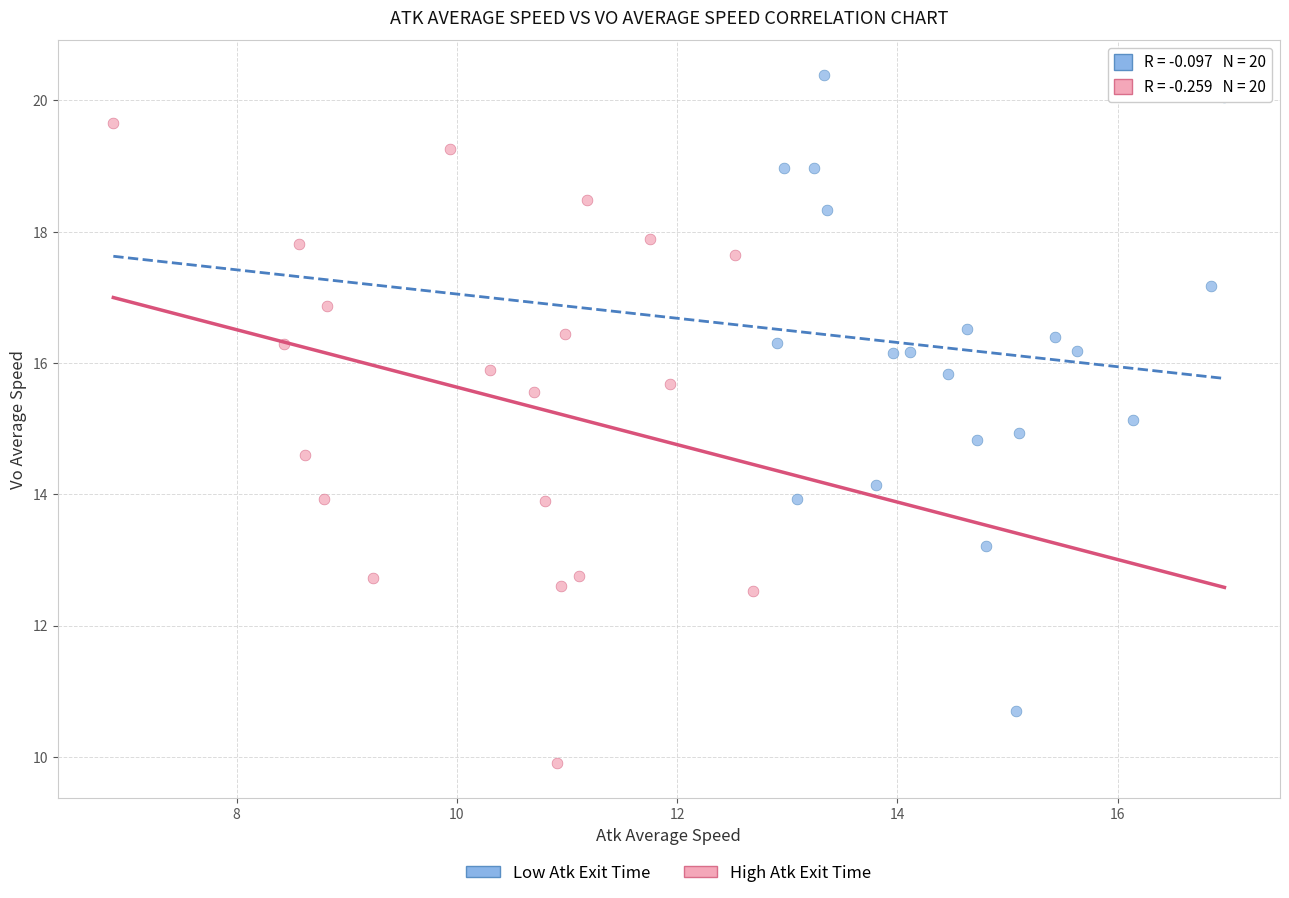

Which series contains the lowest Y value?

High Atk Exit Time